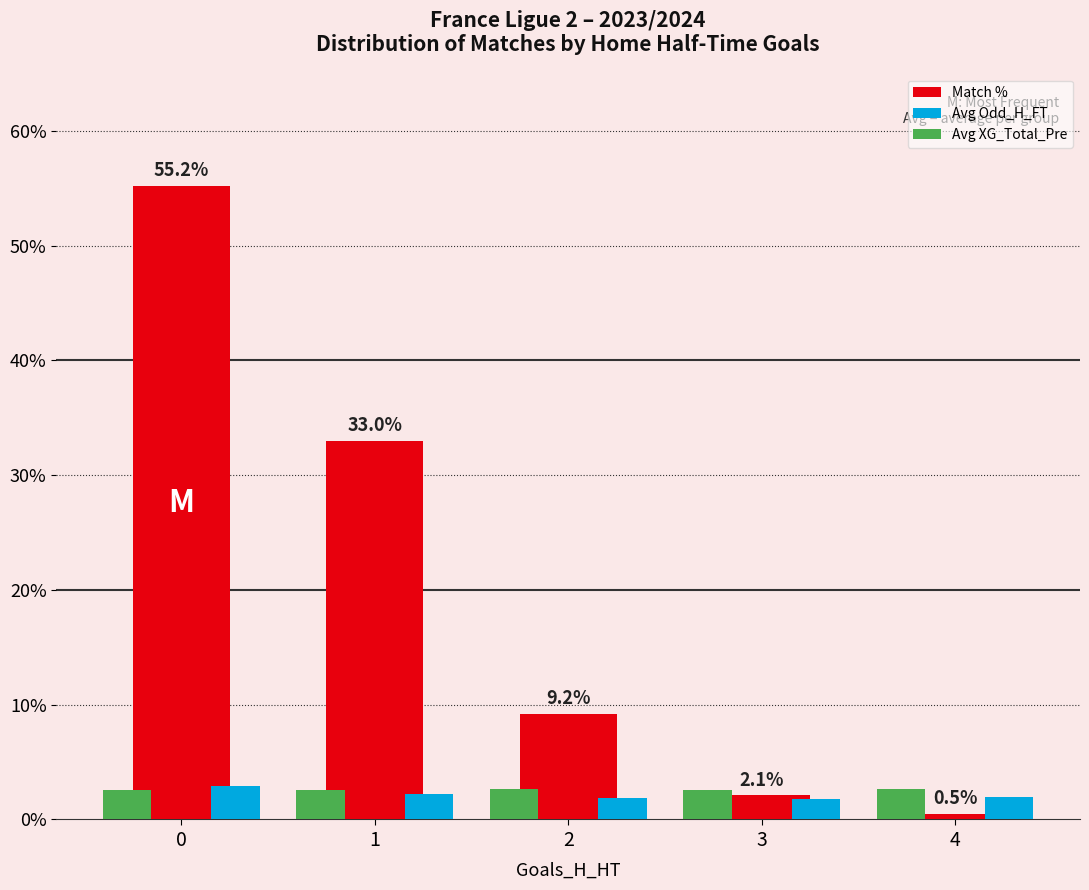

How many data points does each series have?

5